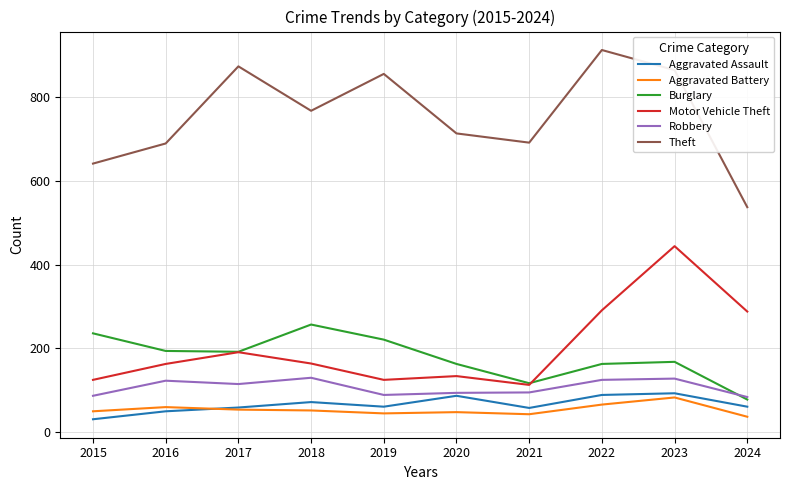

At which label does Robbery first exceed 115?

2016